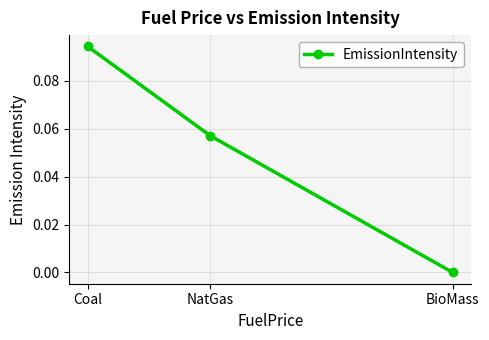

How many lines are shown in the chart?

1